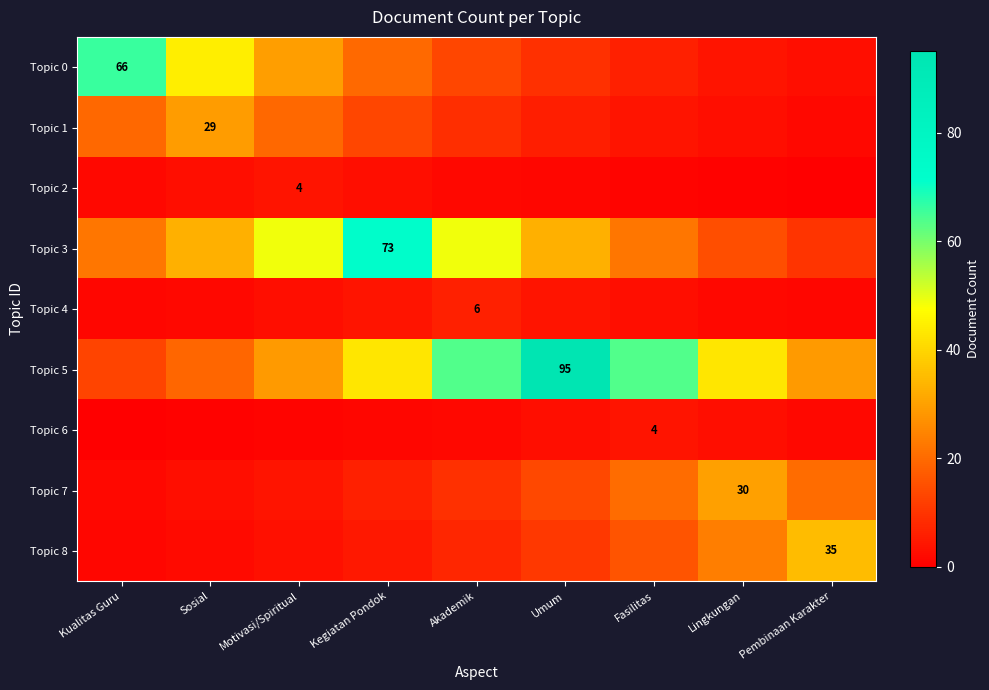

True or false: Topic 3 has a value of 22.5 at Lingkungan.

False